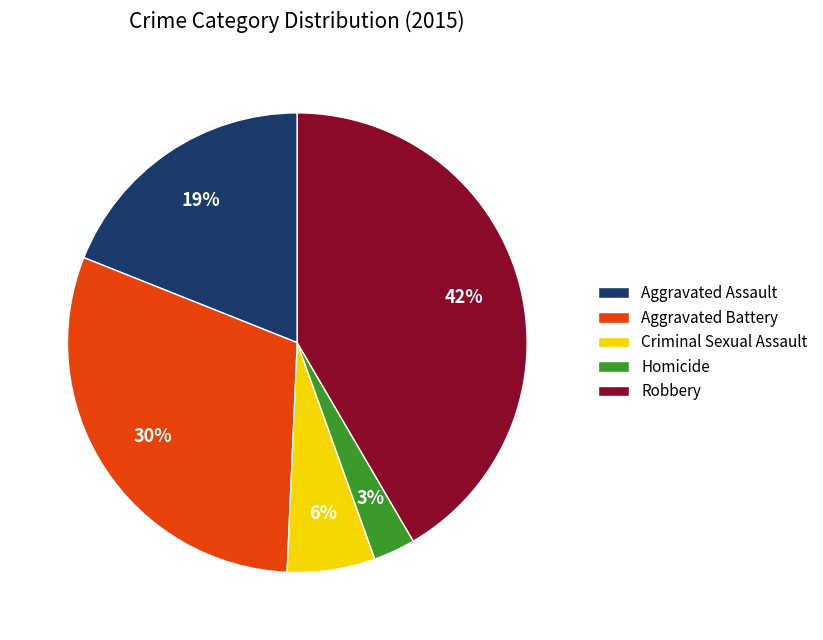

Approximately how many times larger is the value at Homicide compared to Robbery?

0.1